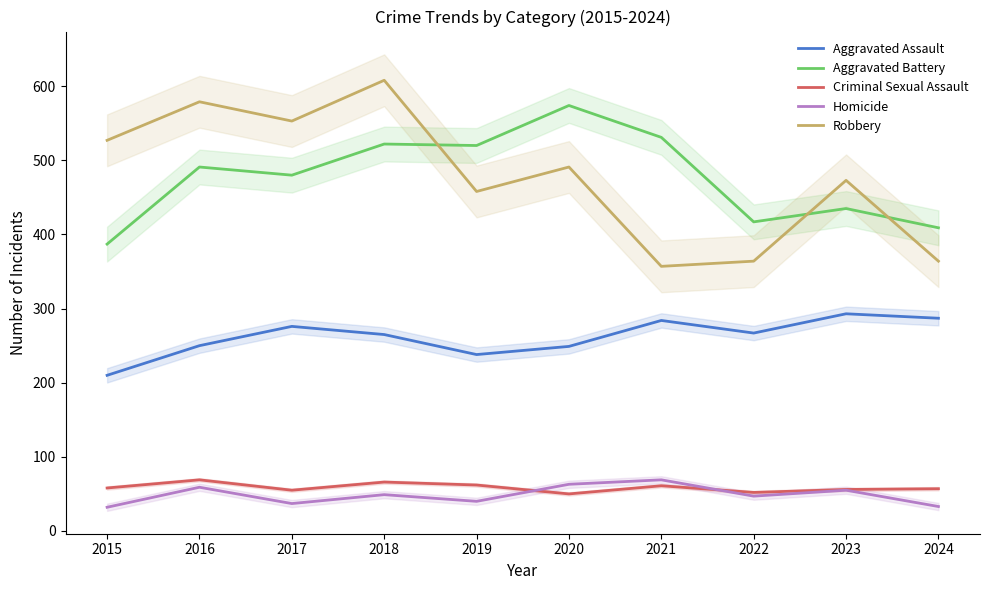

True or false: Aggravated Assault and Criminal Sexual Assault cross at least once.

False